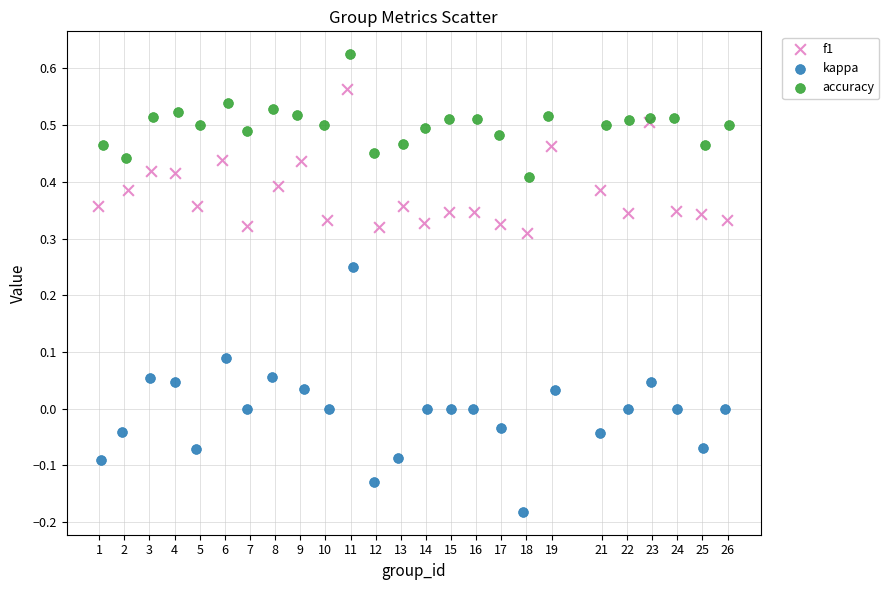

Which series reaches the minimum Y coordinate?

kappa